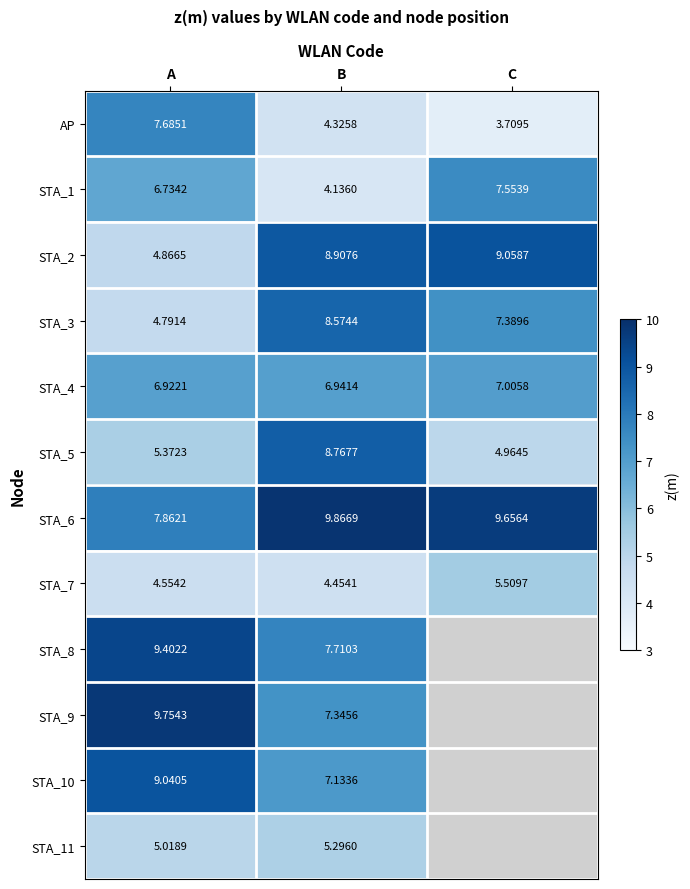

Which label corresponds to the largest value in the chart?

B